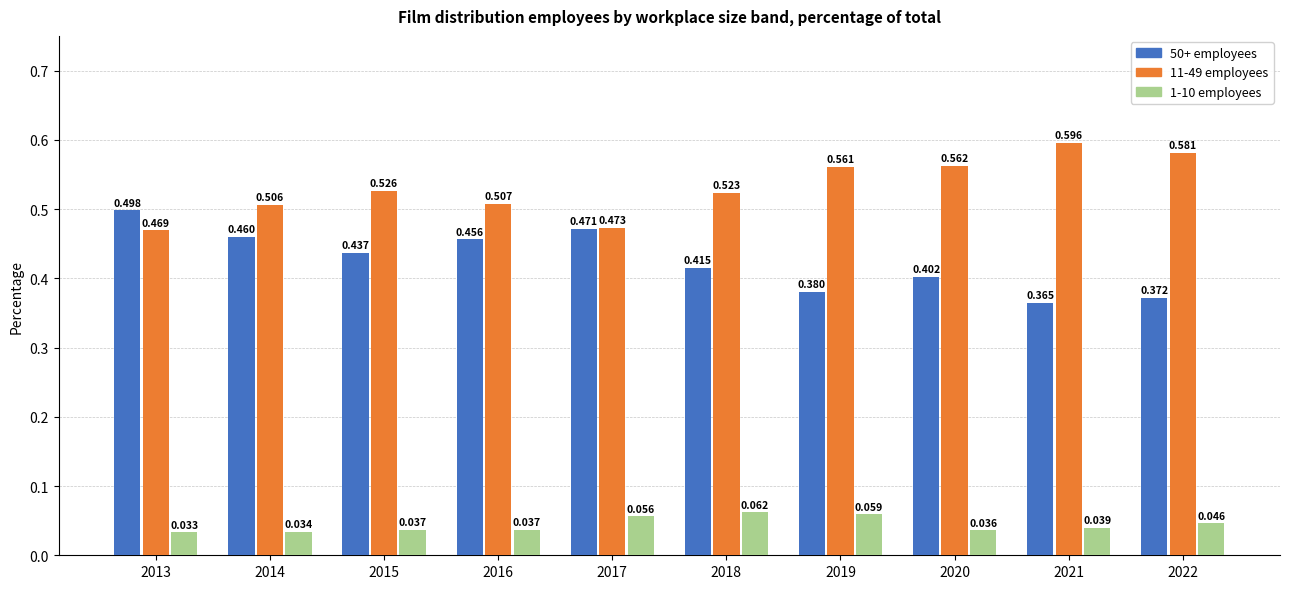

Is the value of 50+ employees at 2016 greater than the value of 11-49 employees at 2019?

No